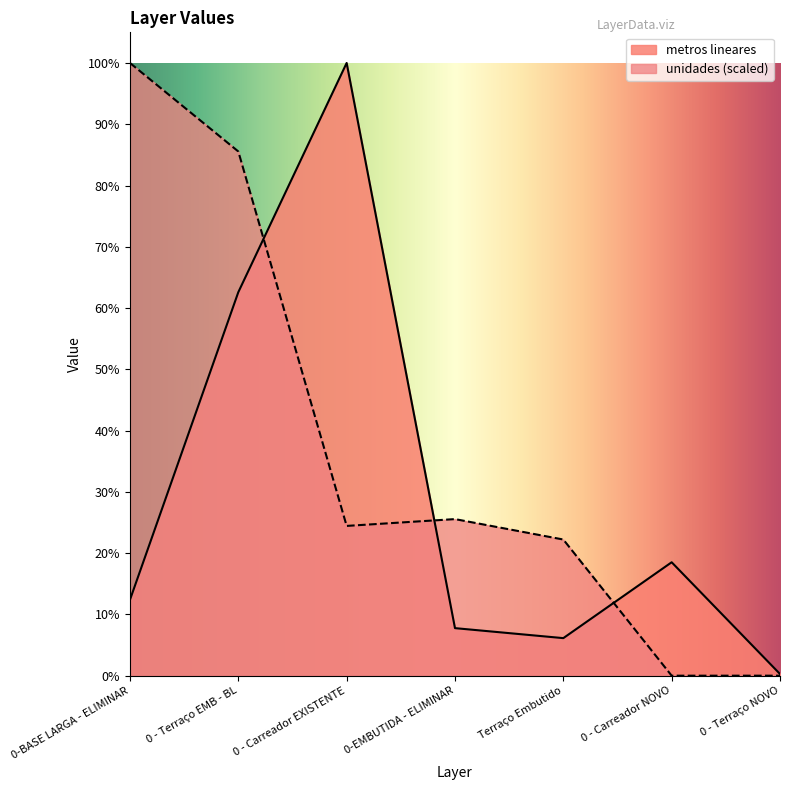

Read the unidades value at 0 - Terraço EMB - BL.

10905.6